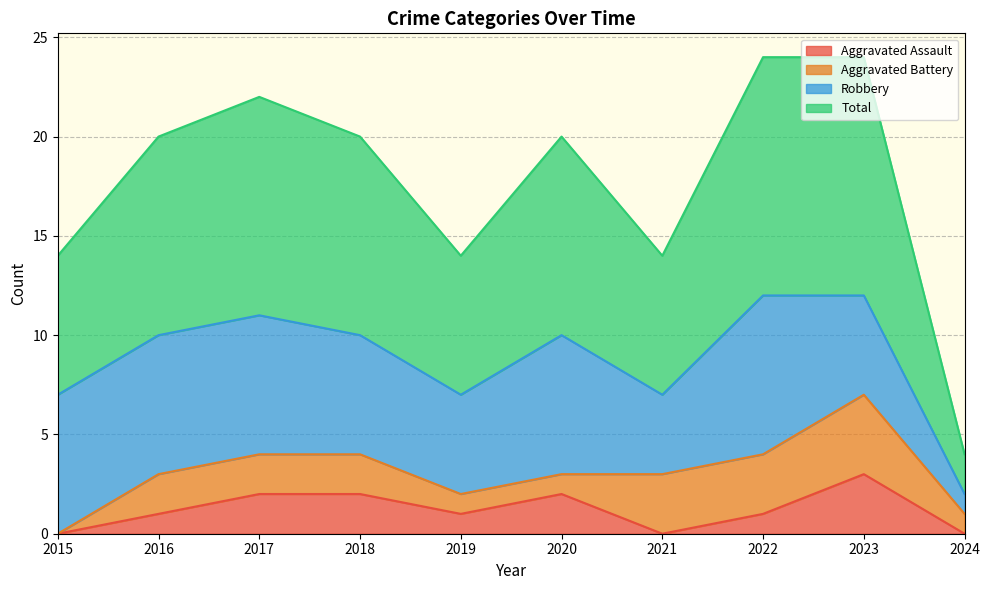

Does the chart display data point markers on the line(s)?

No